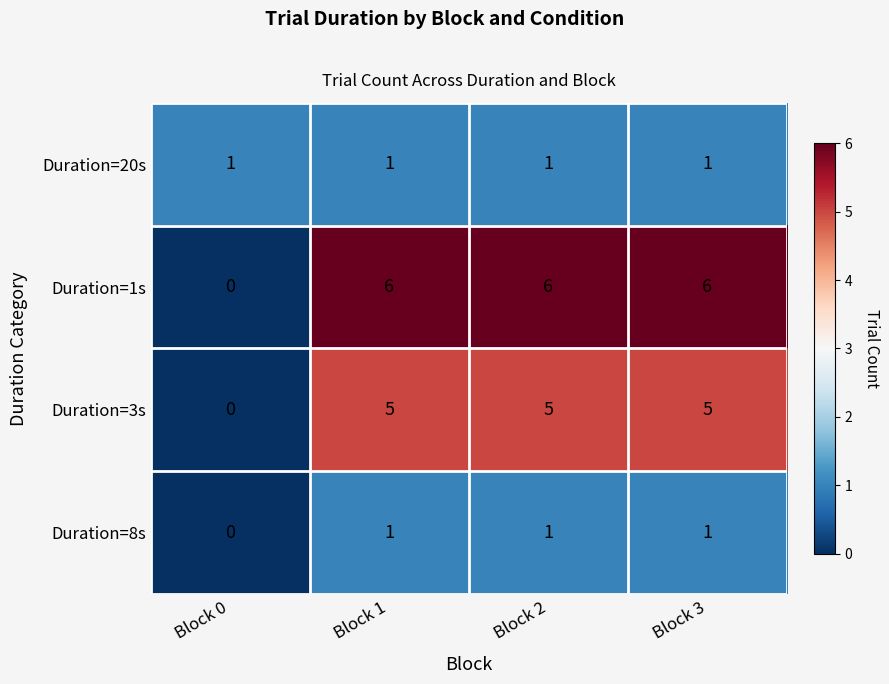

Reading left to right, extract all data points from this chart.

Duration=20s: 1	1	1	1
Duration=1s: 0	6	6	6
Duration=3s: 0	5	5	5
Duration=8s: 0	1	1	1